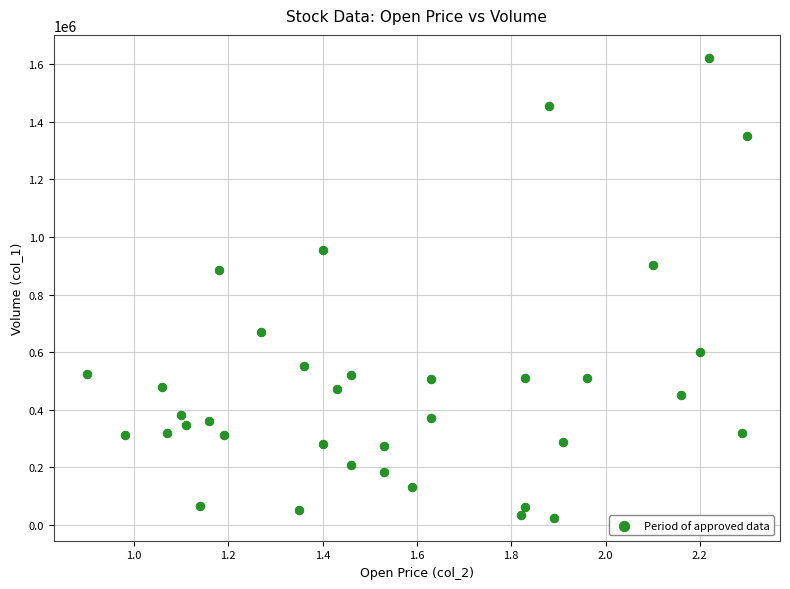

What is the range of Y values (max minus min)?

1597000